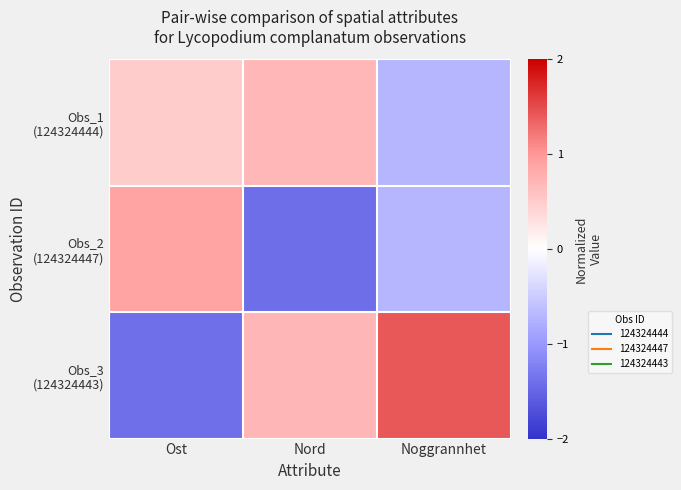

Rank the series at Nord from lowest to highest value.

Obs_2 (124324447), Obs_1 (124324444), Obs_3 (124324443)